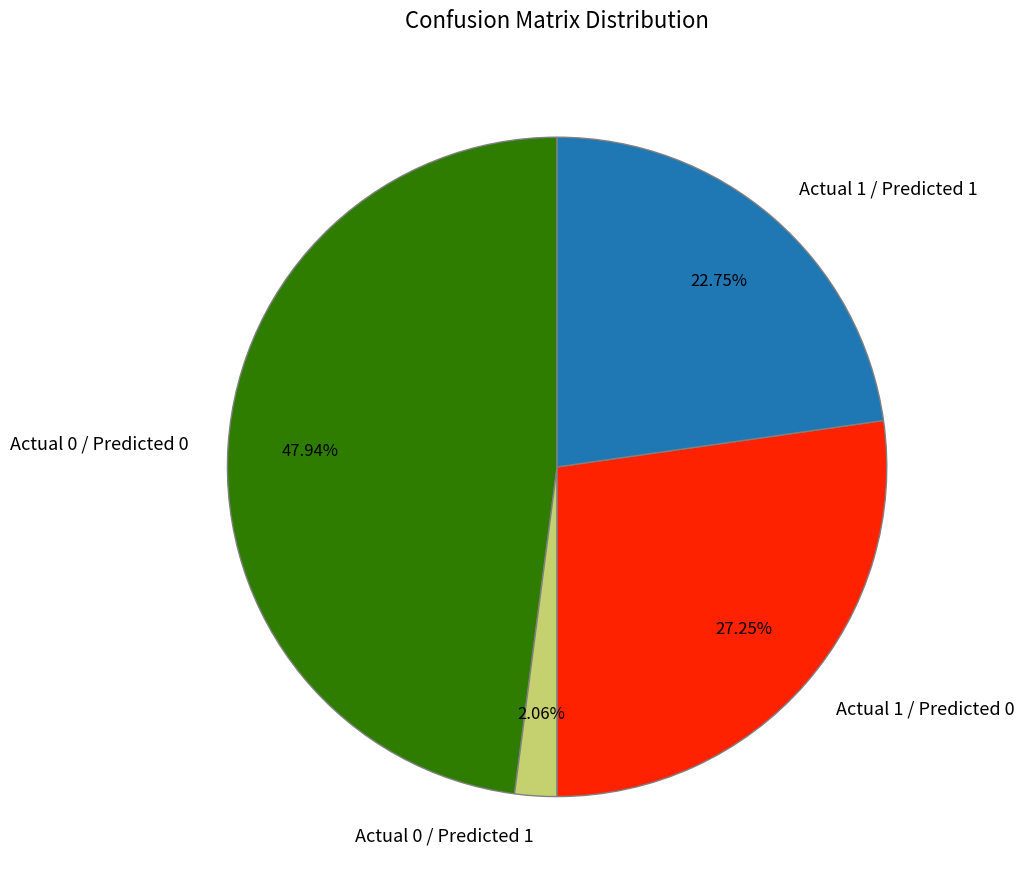

To the nearest percent, what portion does Actual 0 / Predicted 0 represent?

48%